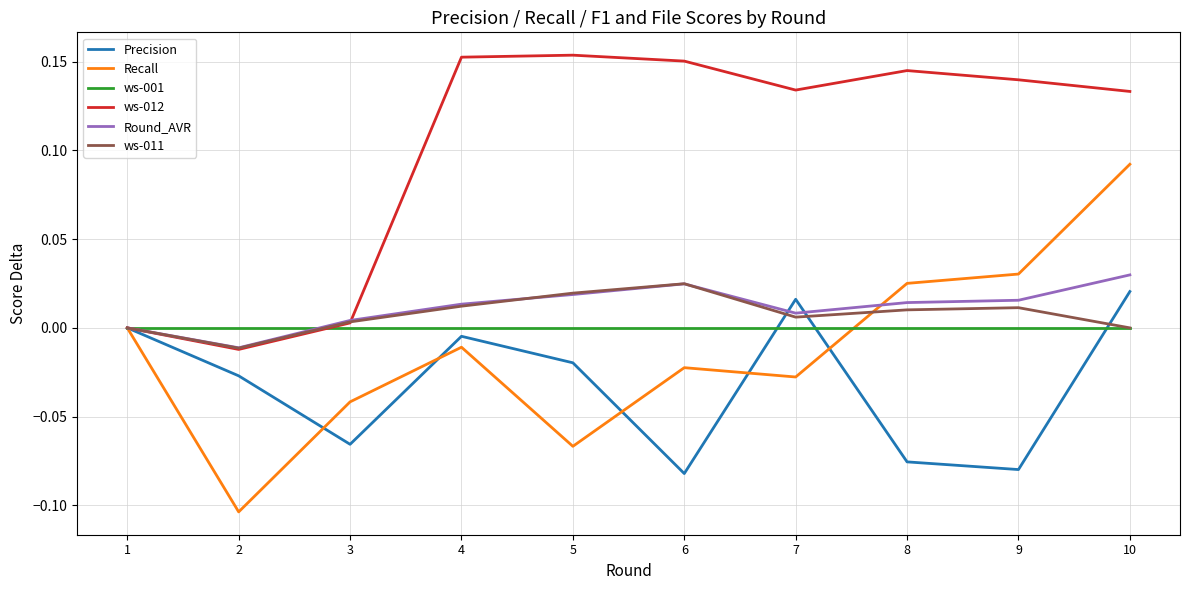

How many lines are shown in the chart?

6